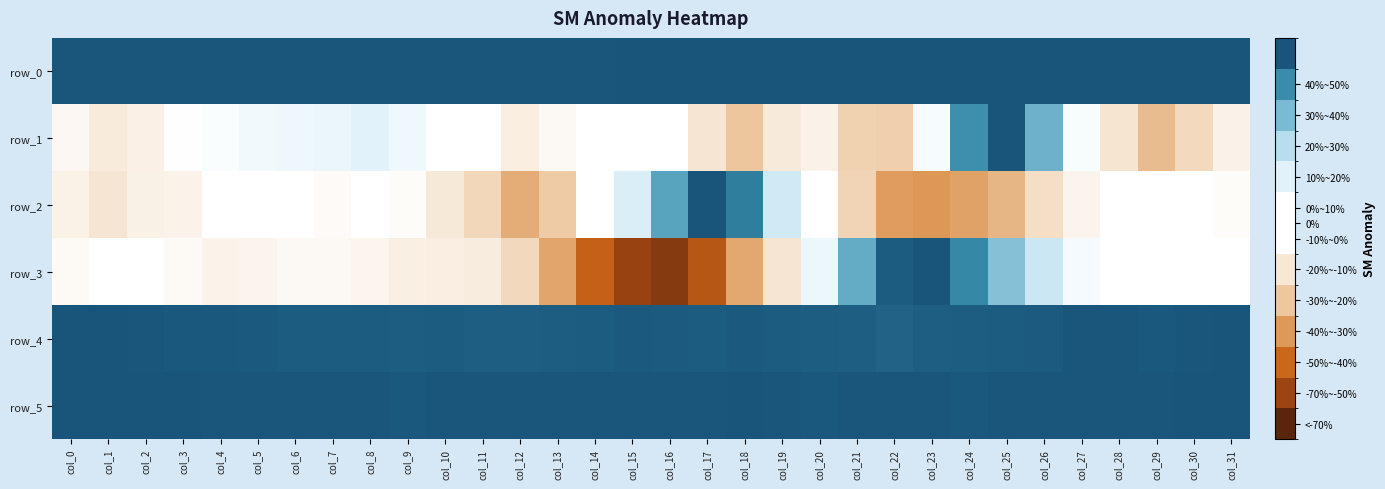

At which label does row_2 first exceed -2?

col_4